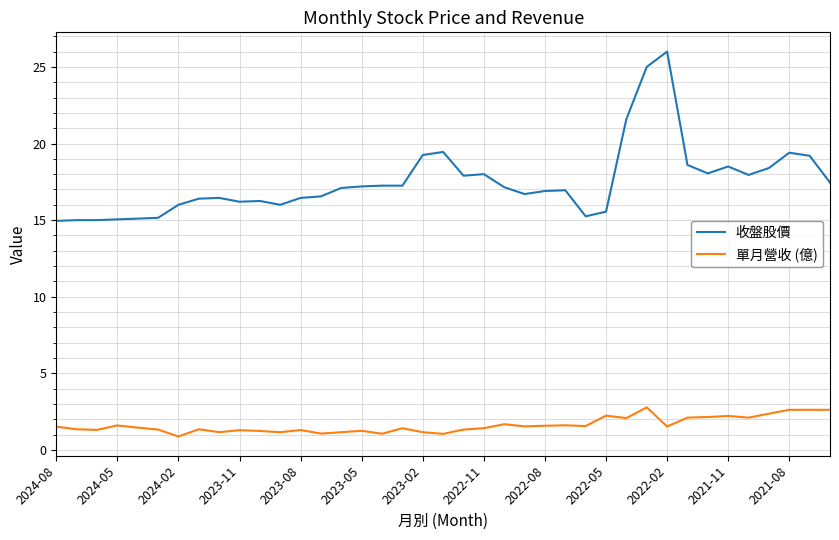

True or false: 收盤股價 and 單月營收 (億) cross at least once.

False